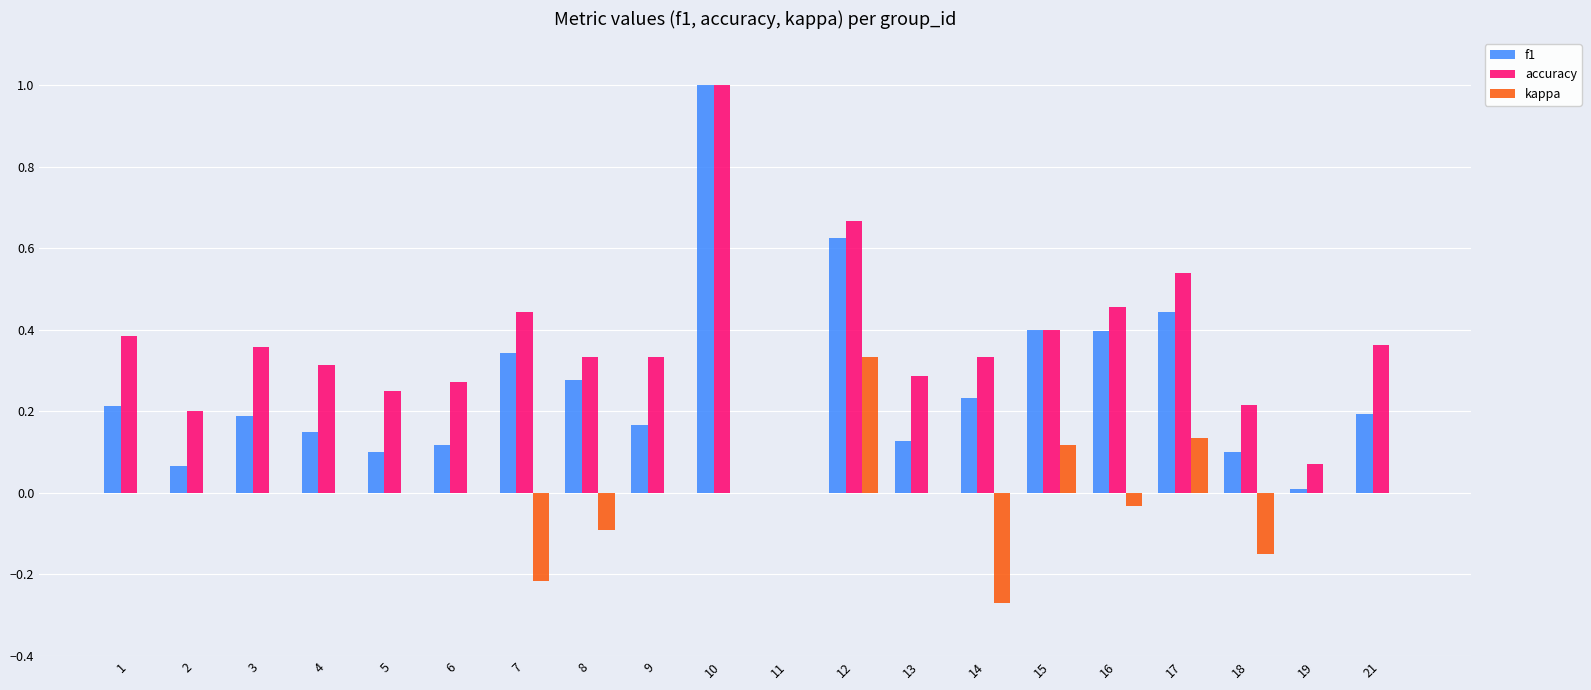

The value of f1 at 6 is 0.1. True or false?

True